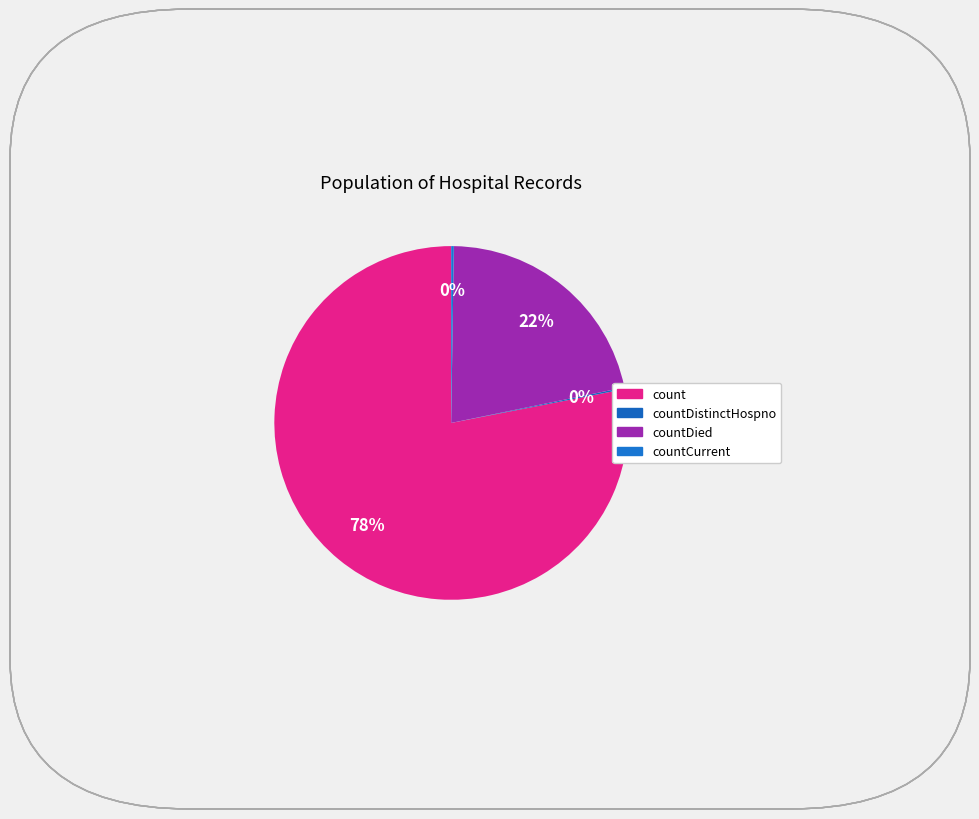

Does count account for over 50% of the chart?

Yes